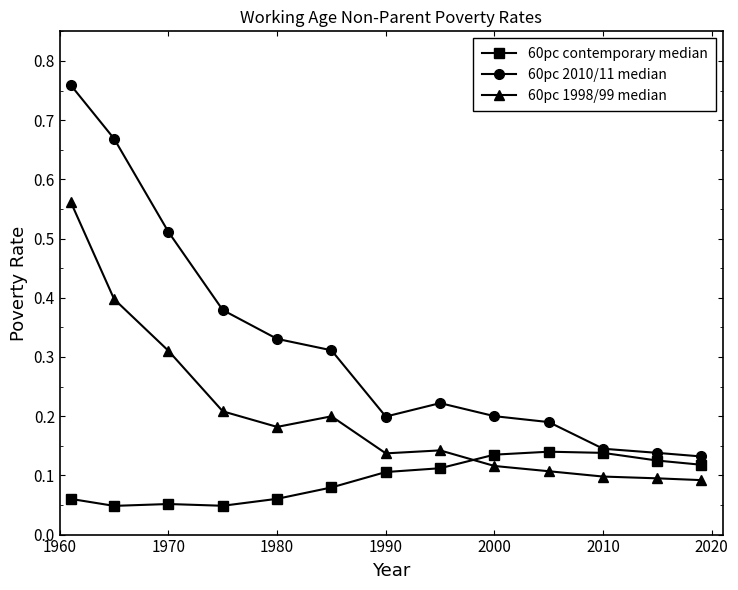

At how many categories does at least one series exceed 0?

13